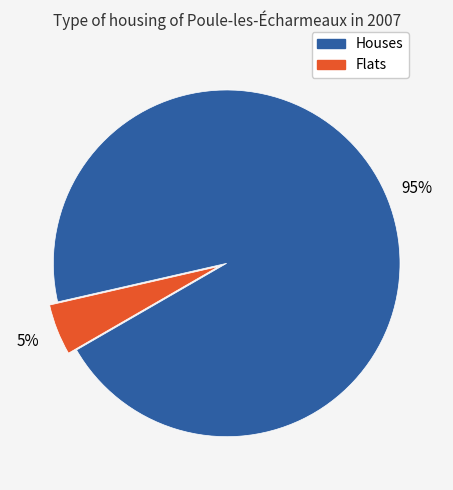

Between Flats and Houses, which is larger?

Houses